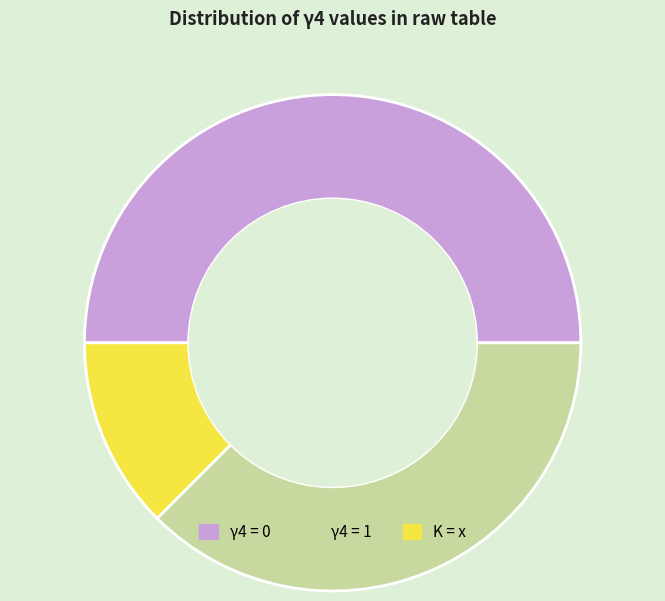

What is the smallest slice in the pie chart?

K = x